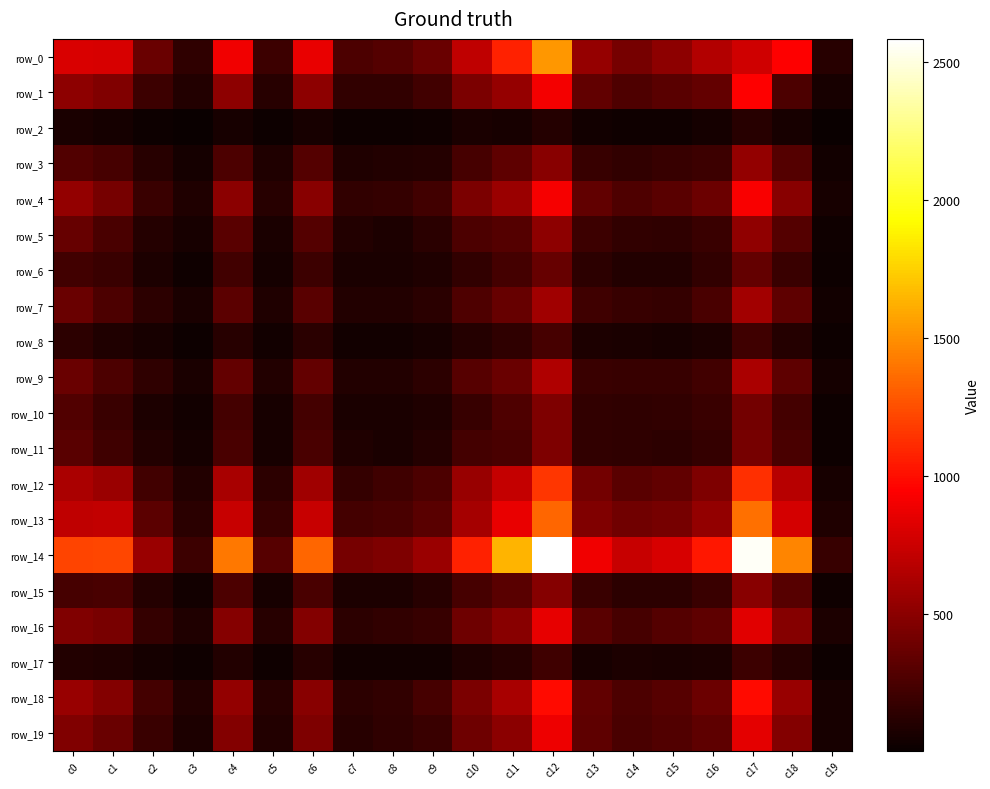

The value of row_4 at c14 is 446. True or false?

False